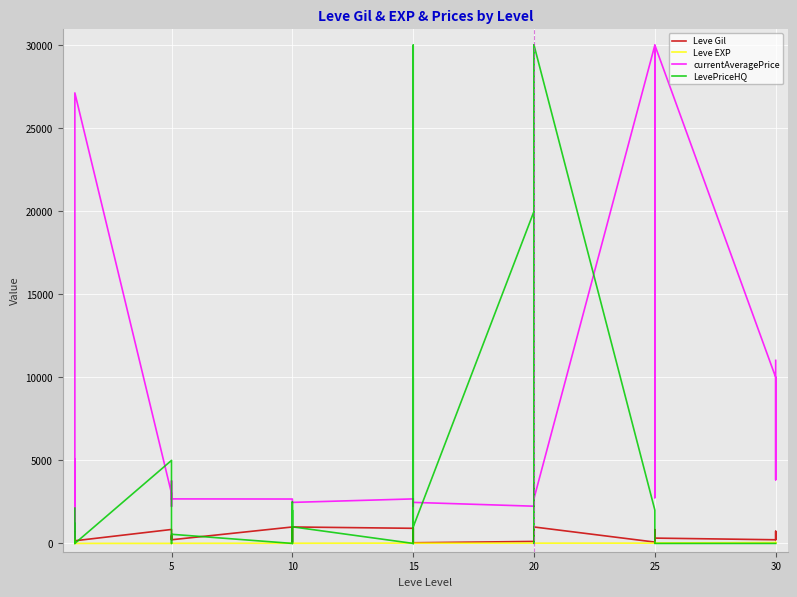

What is the label of the 21st point from the right?

15